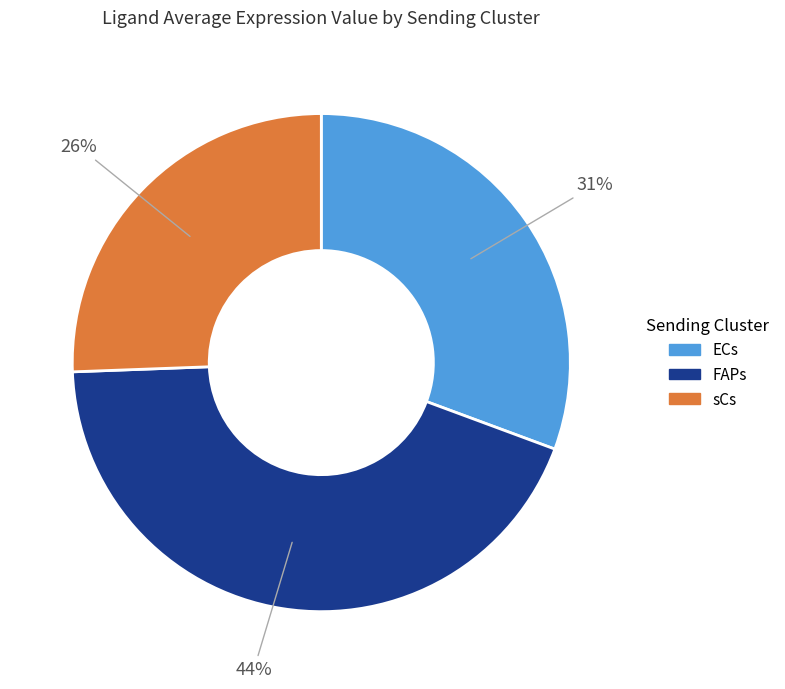

To the nearest percent, what portion does sCs represent?

26%